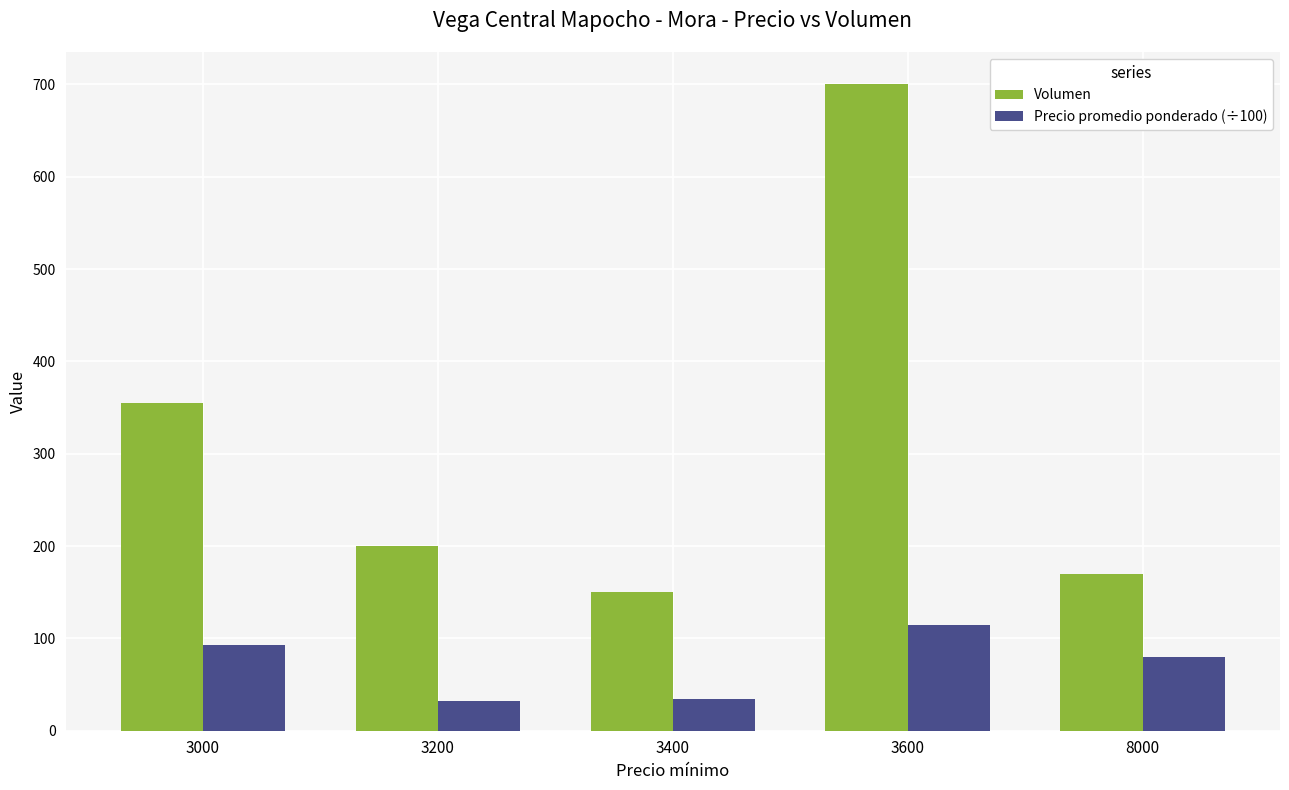

What is the value of the Volumen bar at the 3rd from the left?

150.0